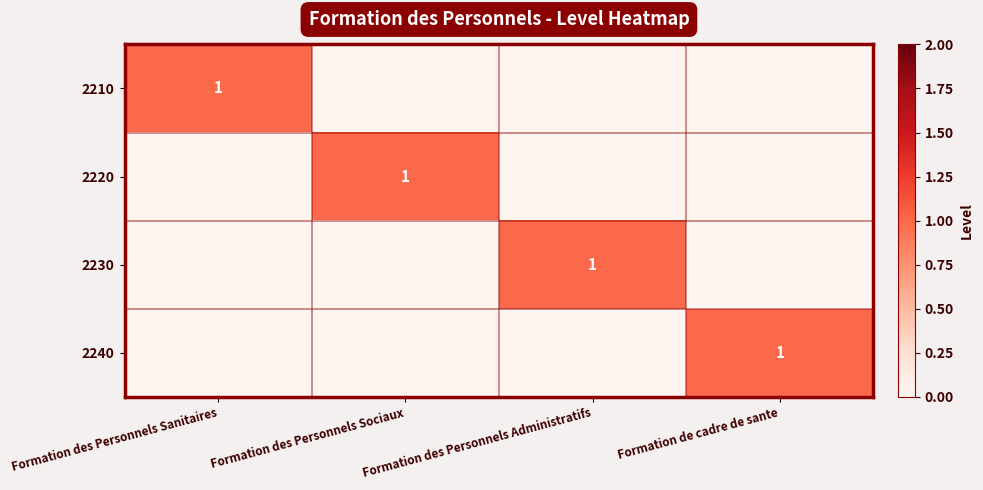

The value of 2240 at Formation de cadre de sante is 1. True or false?

True